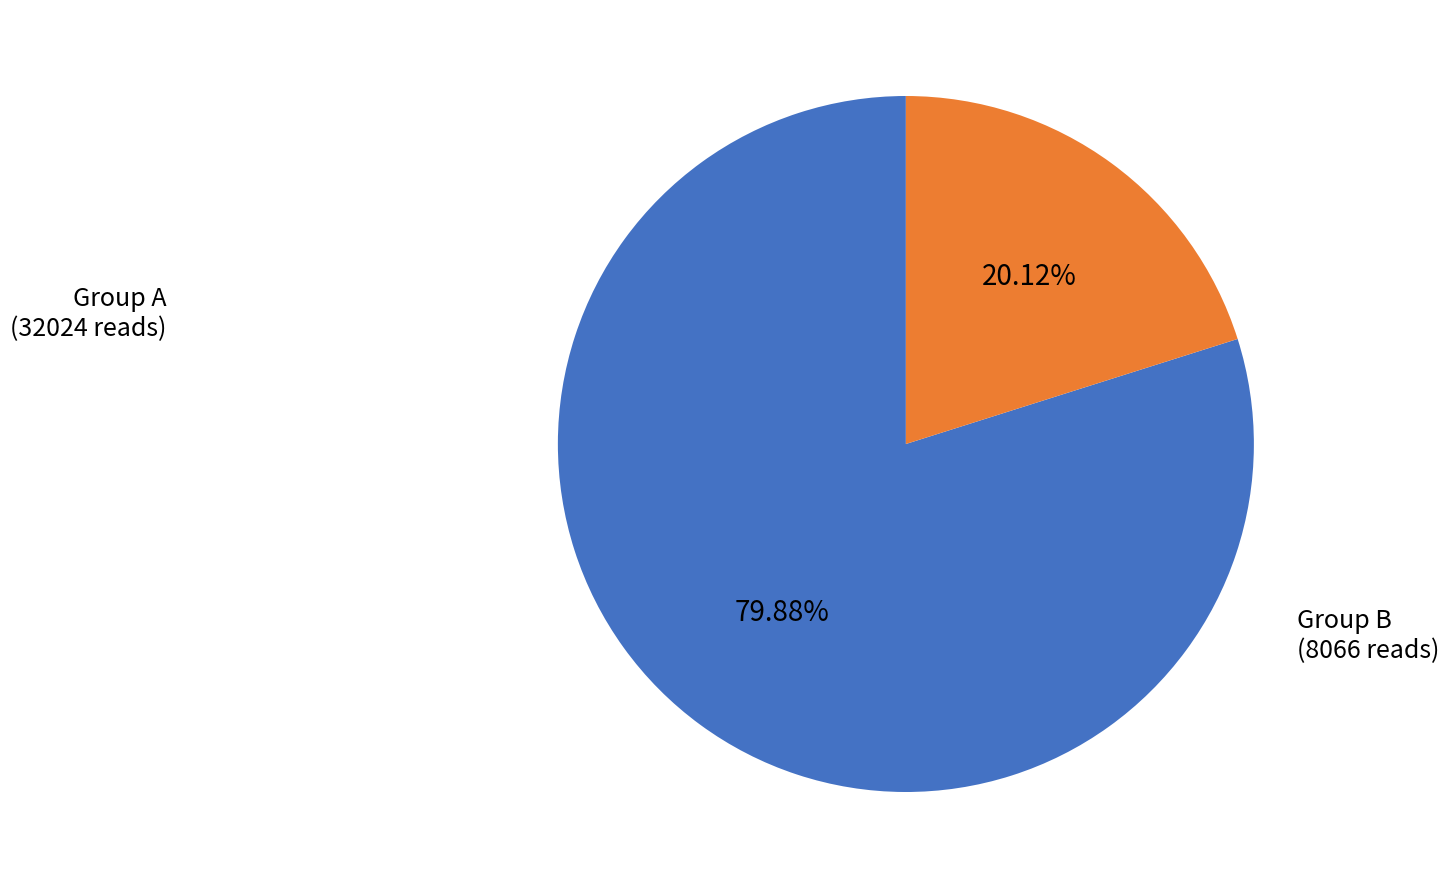

Is there any slice that represents more than half of the pie?

Yes